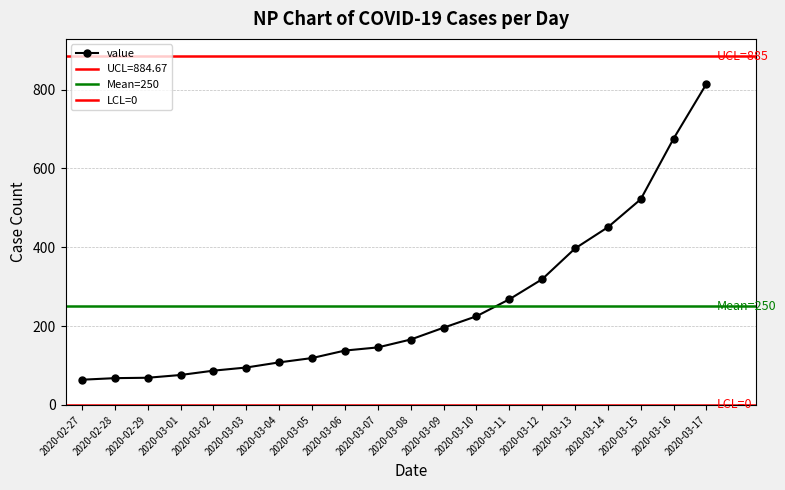

What is the difference between the values at 2020-03-01 and 2020-03-14?

375